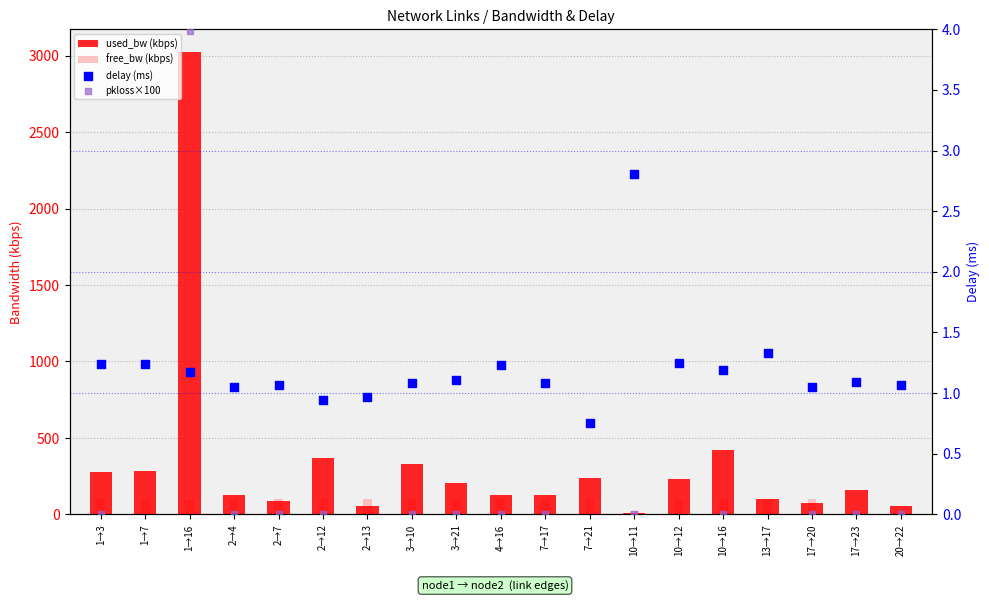

At which category is the sum across all series the highest?

1→16